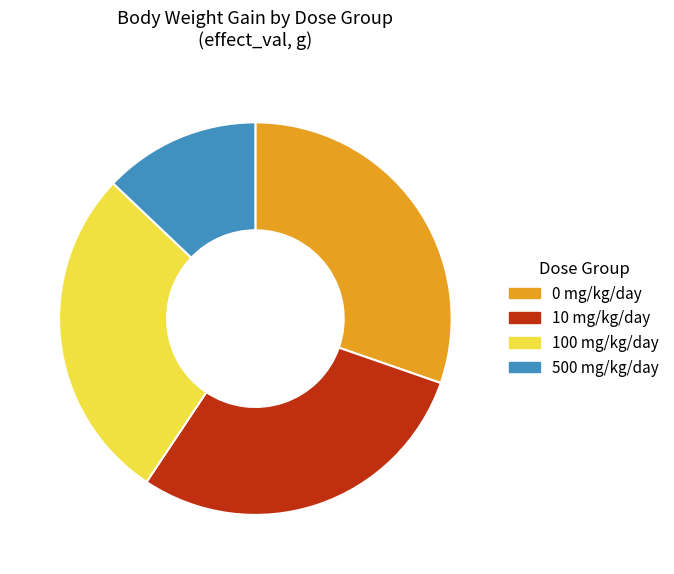

Between 0 mg/kg/day and 100 mg/kg/day, which is larger?

0 mg/kg/day